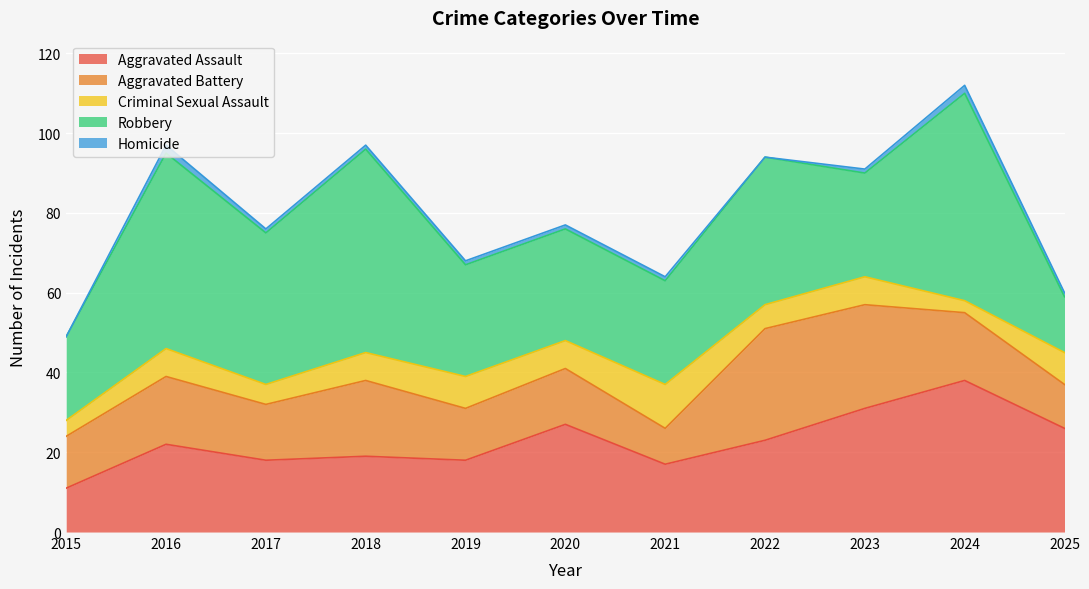

True or false: Aggravated Battery has a value of 7 at 2023.

False